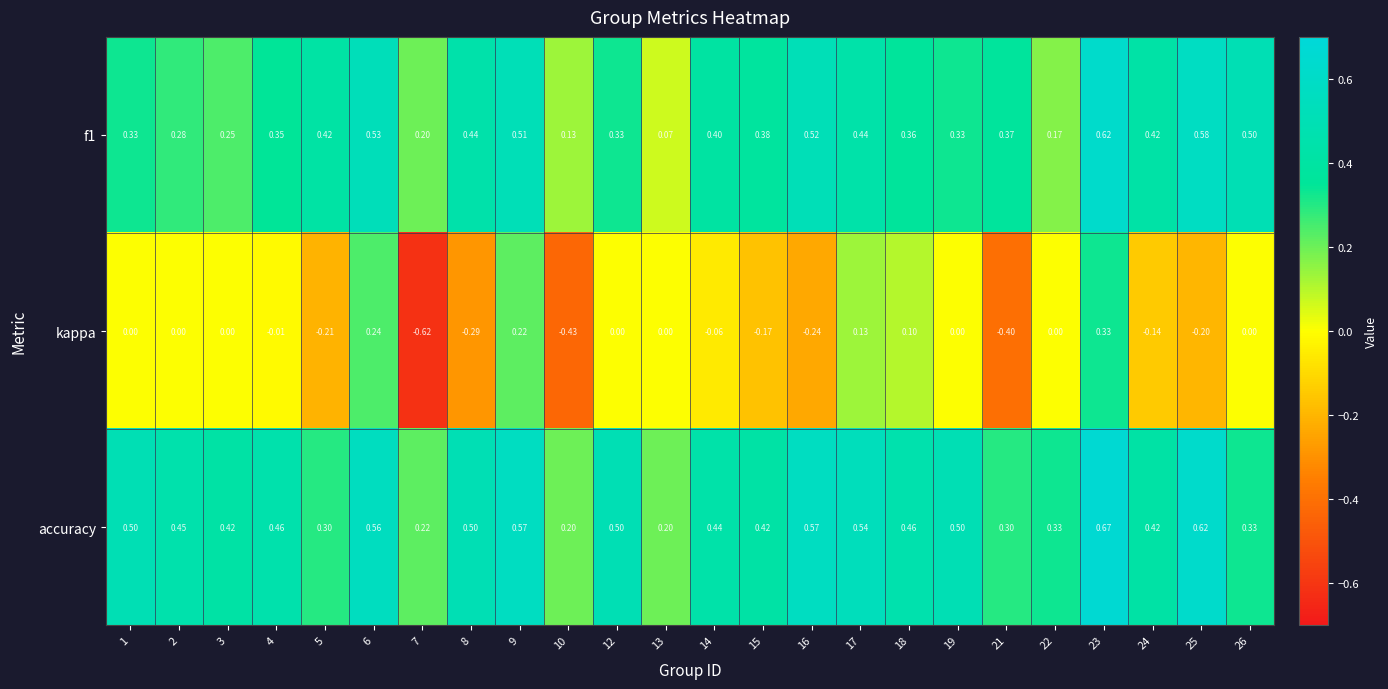

How many series are shown in this chart?

3